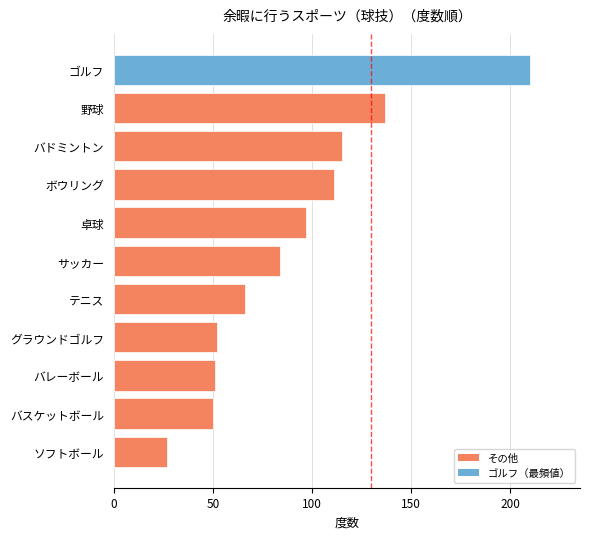

Does the chart contain stacked bars?

No